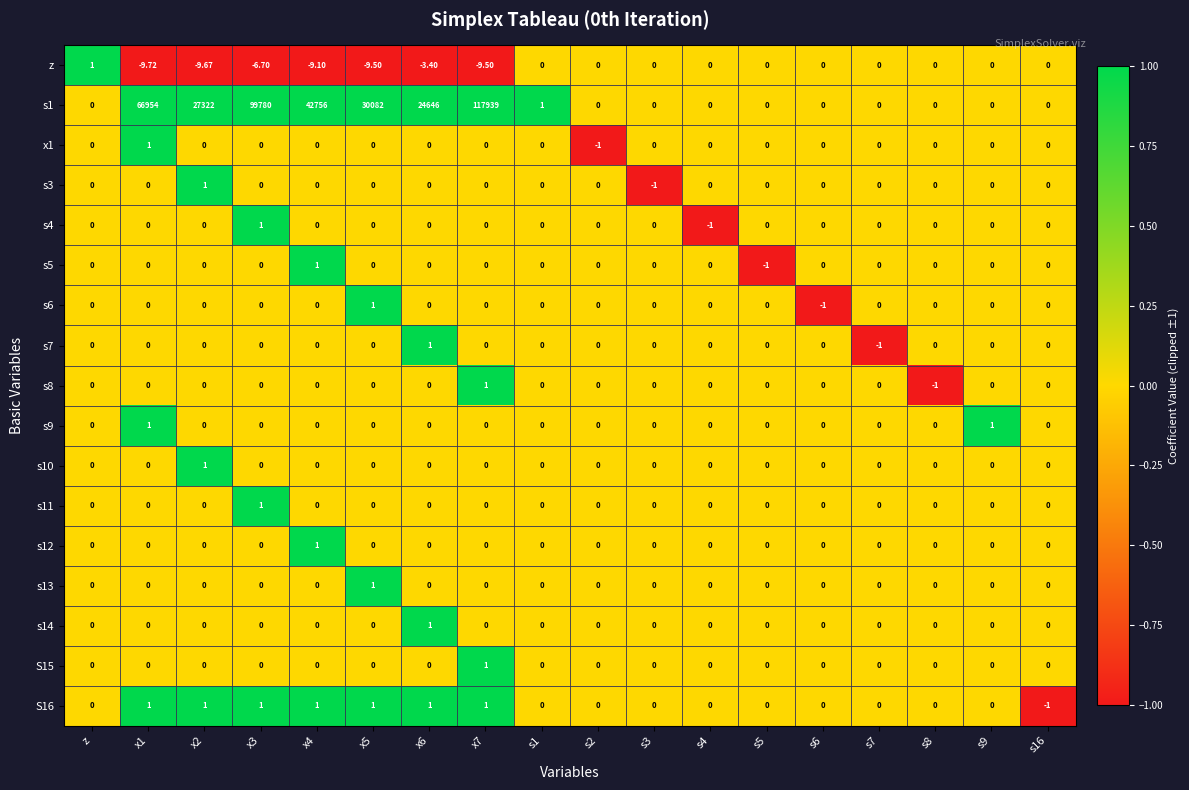

Which series has the largest total across all categories?

s1